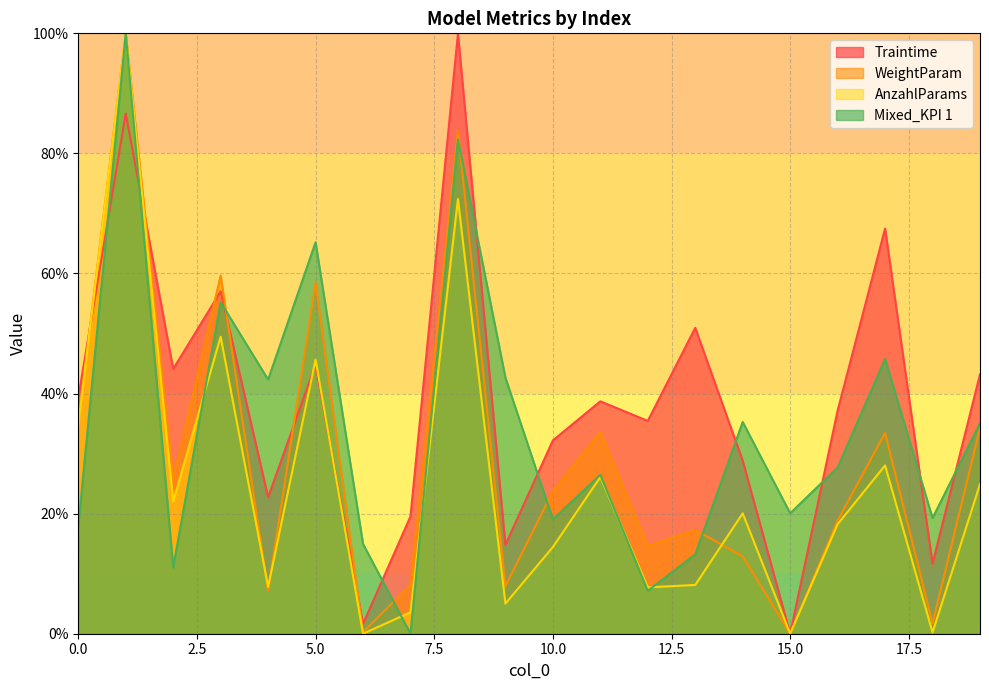

How many data points in Traintime are less than 38?

10